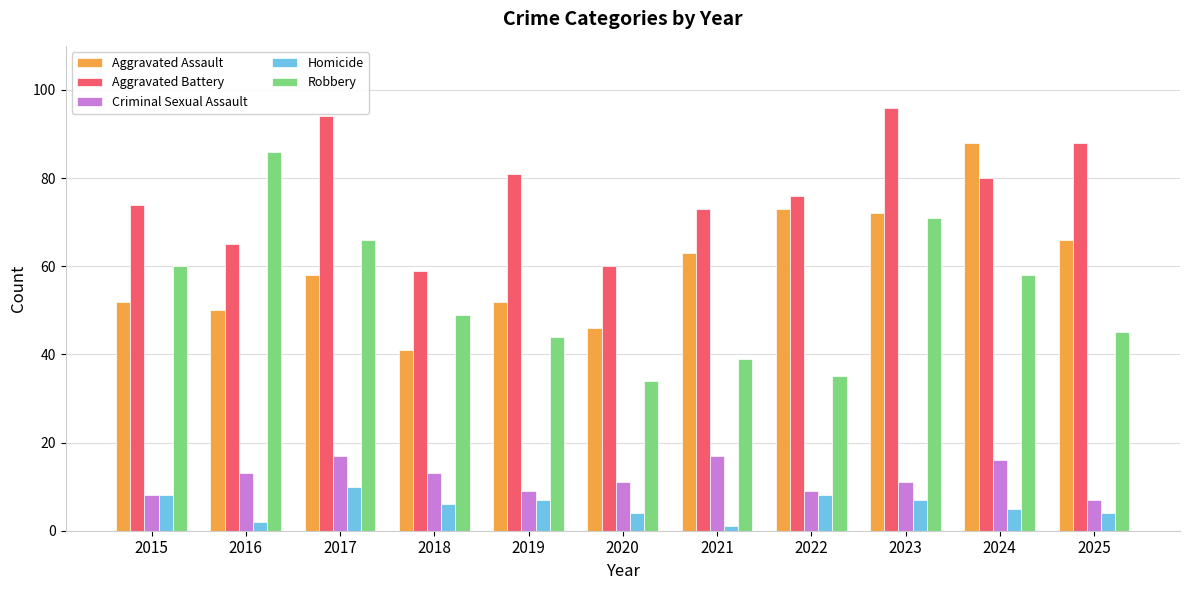

What is the total value across all series at 2019?

193